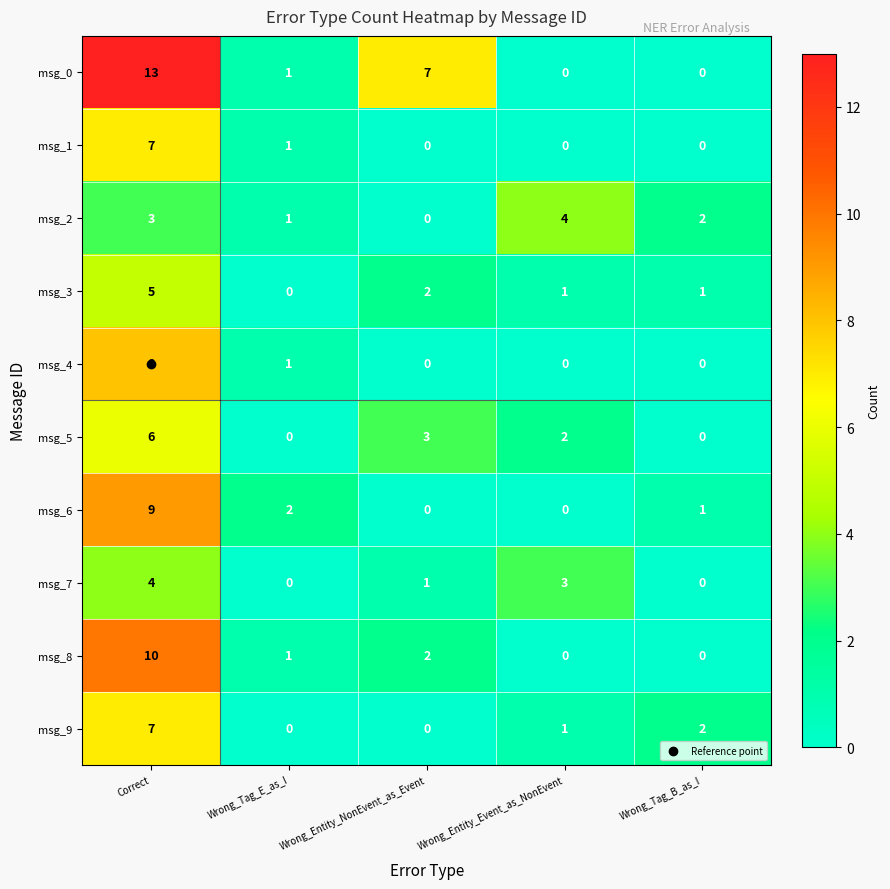

The msg_9 series shows 3 at Correct. True or false?

False